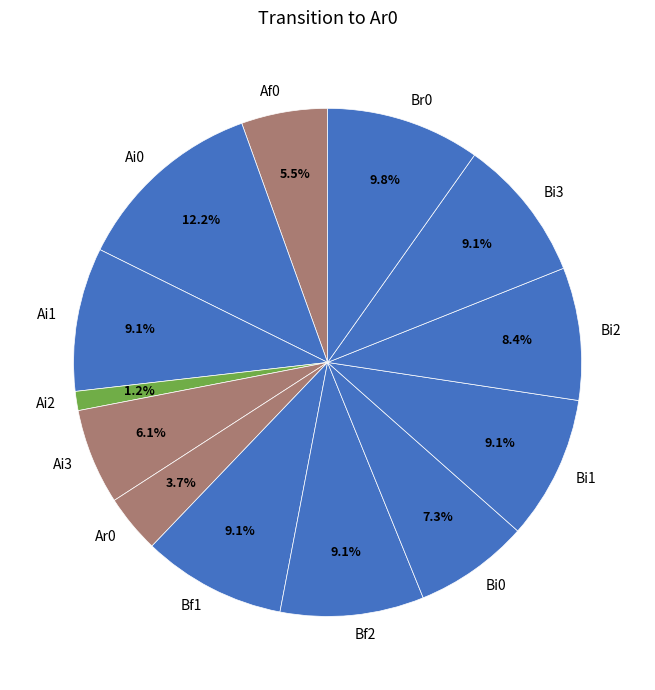

To the nearest percent, what is the difference between the Bi1 and Ai3 slice percentages?

3%